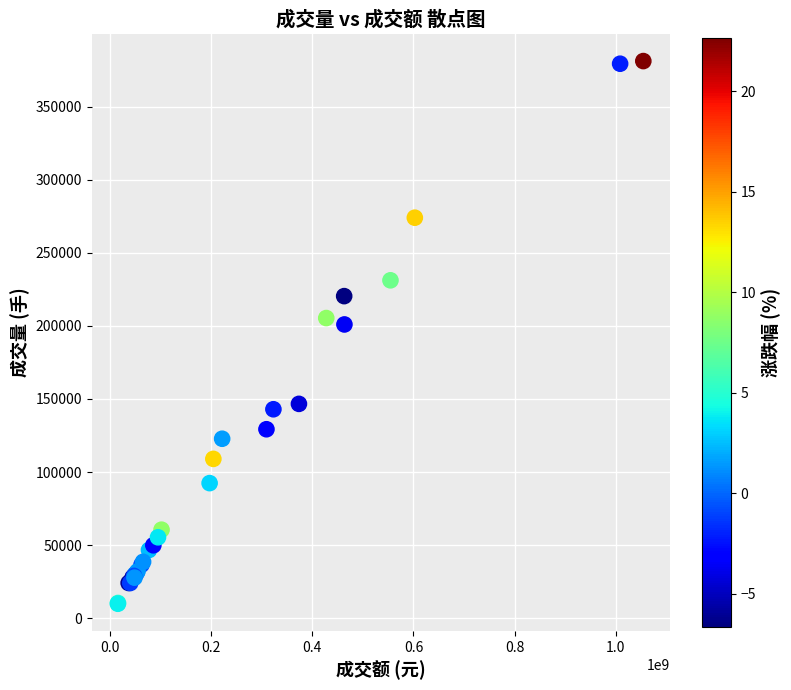

What Y value in the scatter plot is closest to 195544?

200995